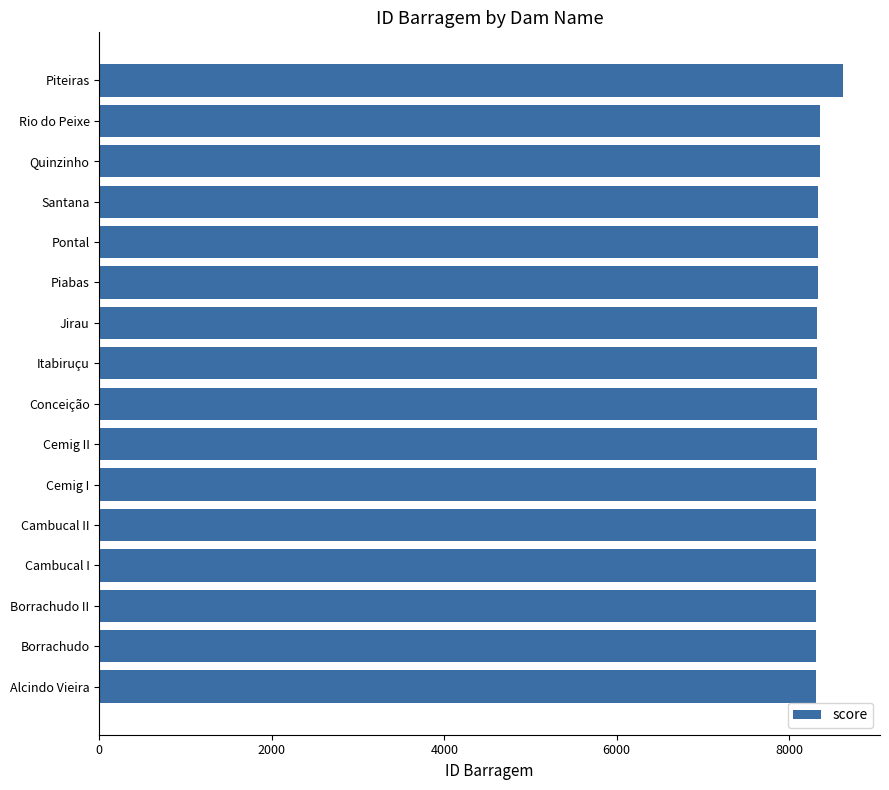

What is the difference between the maximum and minimum values?

311